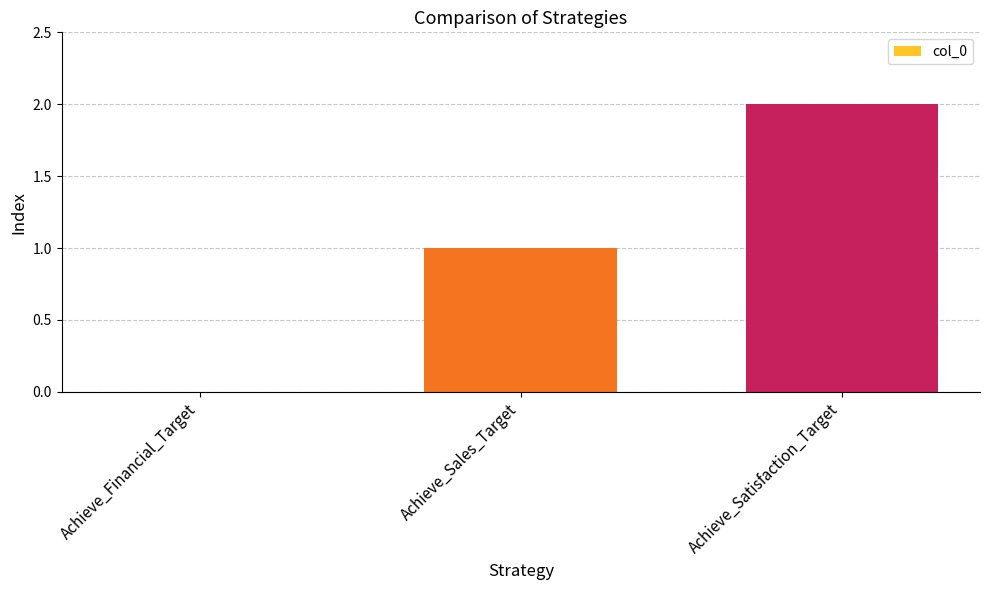

Is it true that the value at Achieve_Financial_Target is 0?

True